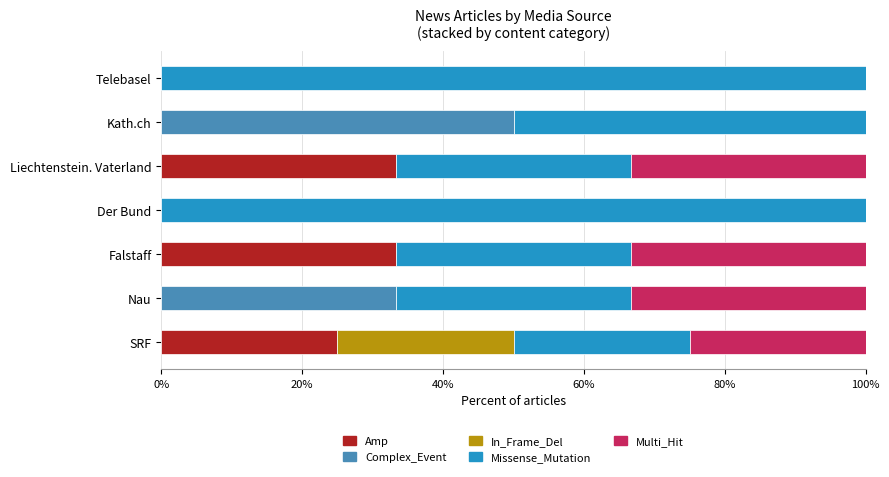

True or false: Amp has a value of 32.6 at SRF.

False